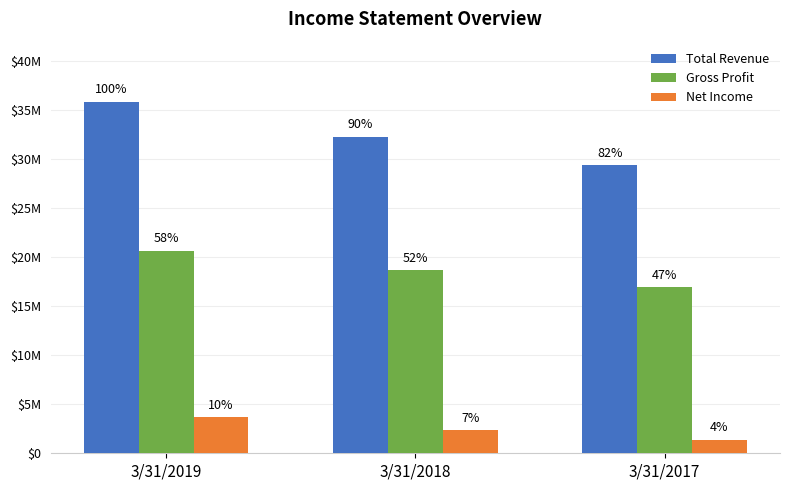

Are the bars grouped side by side (vs. stacked)?

Yes